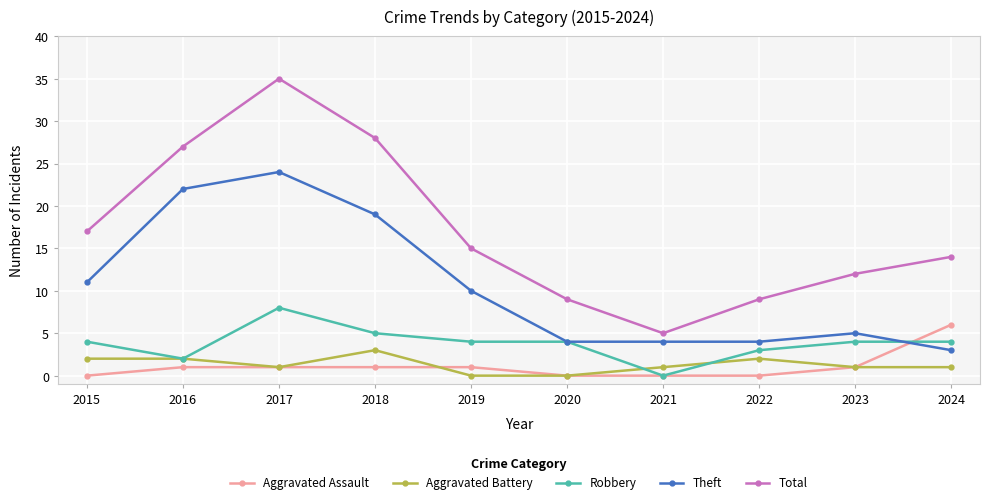

Which series changed the most between 2017 and 2022?

Total